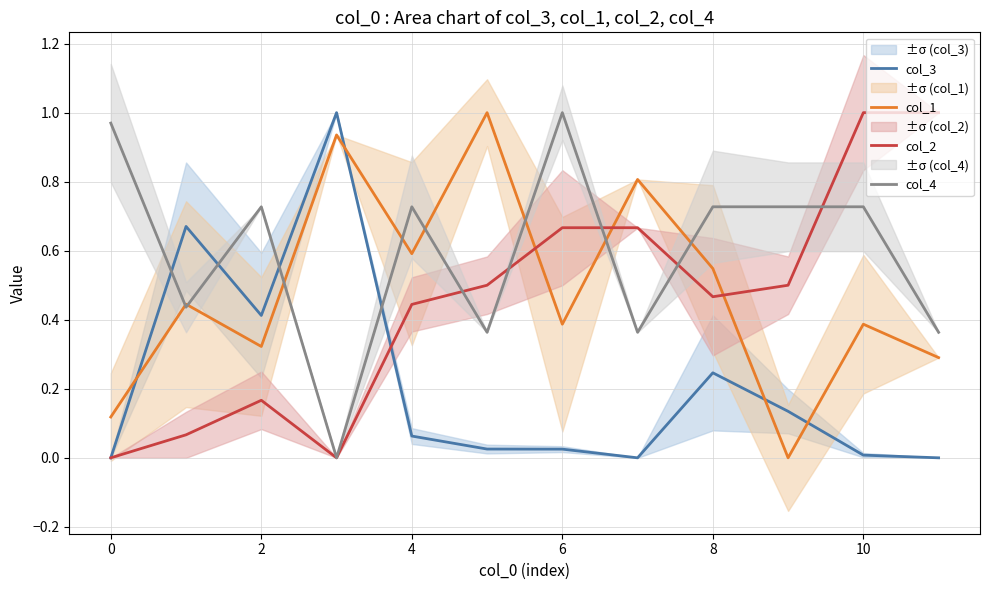

The col_1 series shows 0.0 at 9. True or false?

True